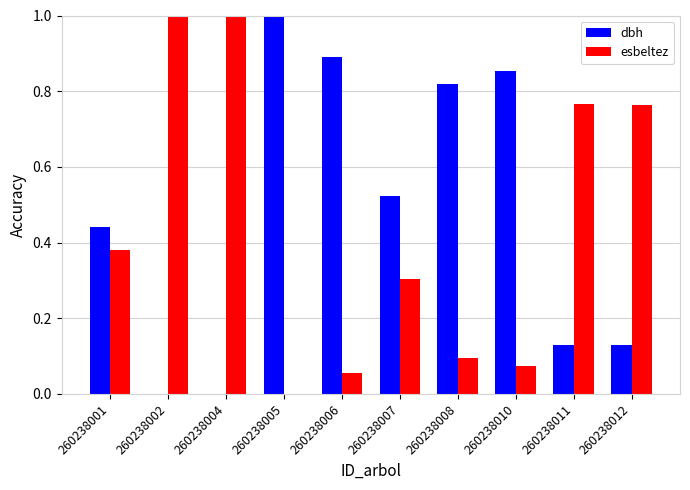

What is the spread (max minus min) of values at 260238012?

0.6